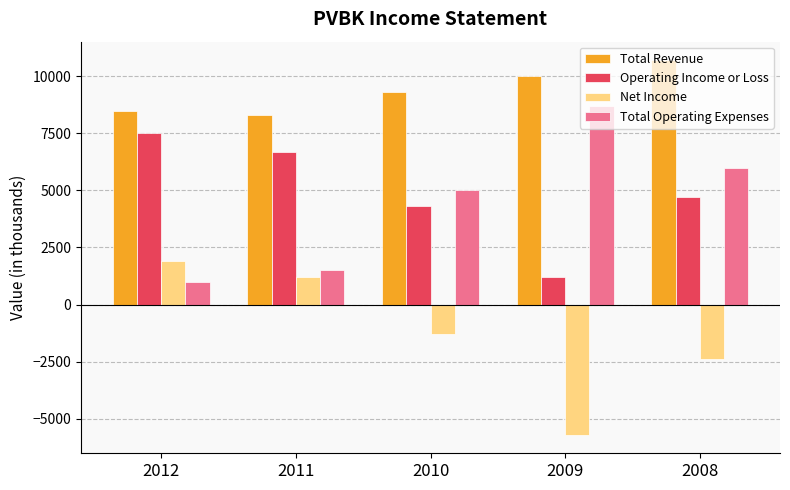

What is the maximum value shown in the chart?

10700